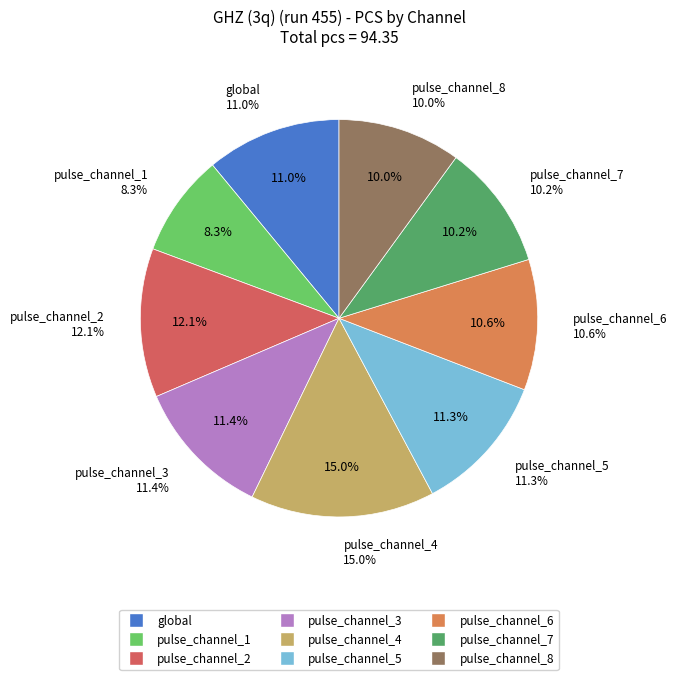

Which category has the smallest portion of the pie?

pulse_channel_1